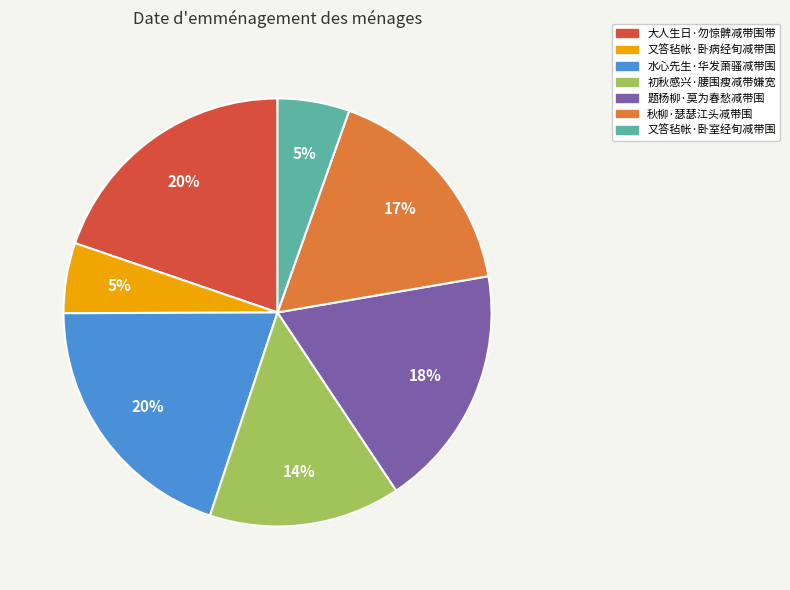

True or false: 题杨柳·莫为春愁减带围 accounts for 18% of the total.

True